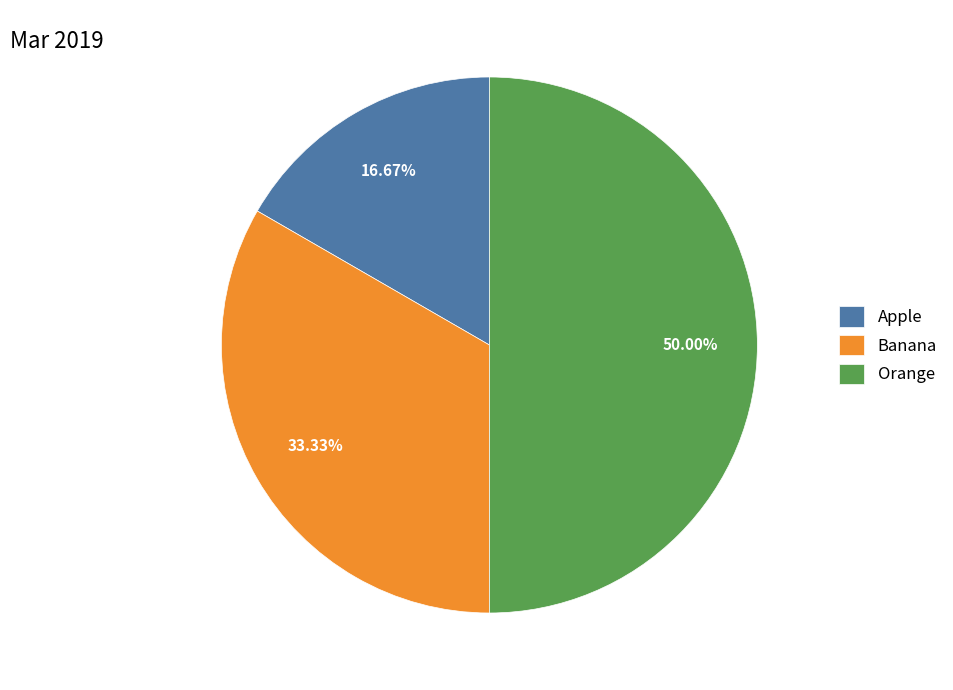

What portion of the pie excludes Banana?

66.7%